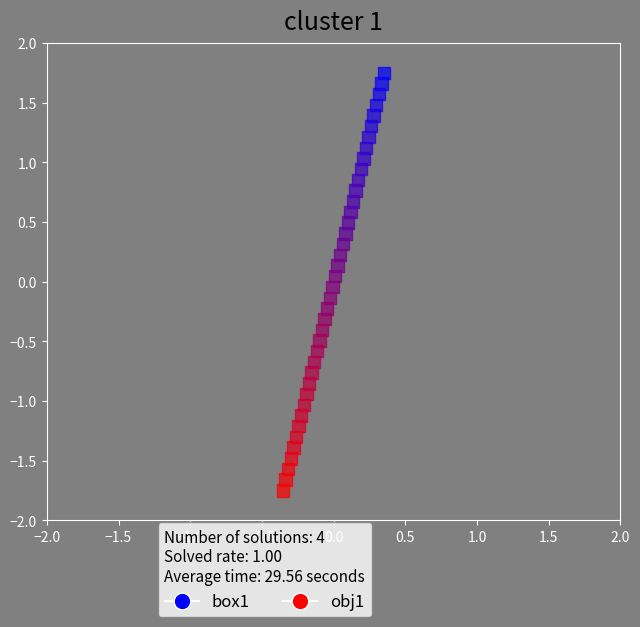

Which series reaches the maximum Y coordinate?

box1